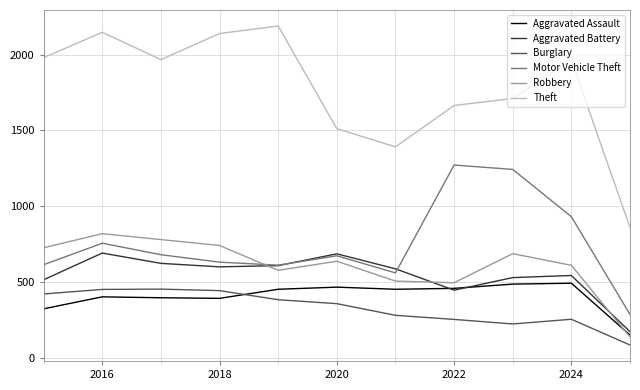

After their last crossing, which series has the higher values: Aggravated Battery or Motor Vehicle Theft?

Motor Vehicle Theft